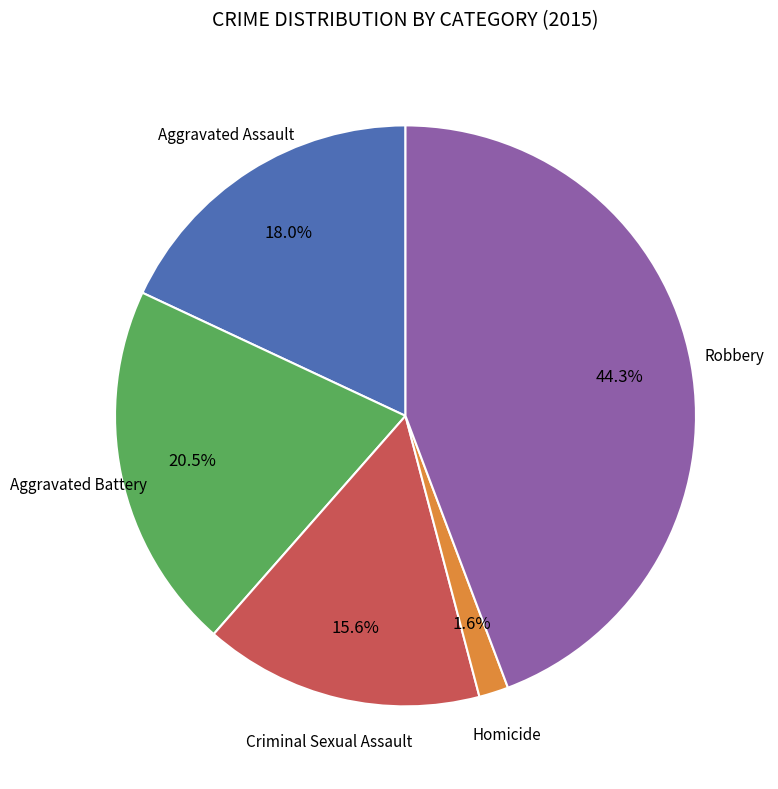

How many segments does this pie chart have?

5